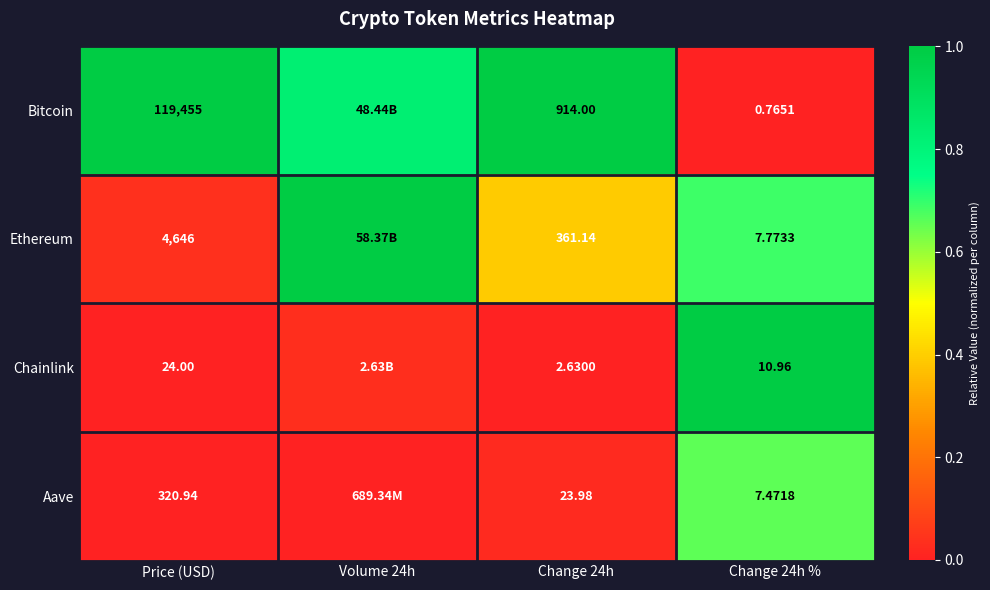

Is it true that Chainlink equals 0.4 at Change 24h?

False